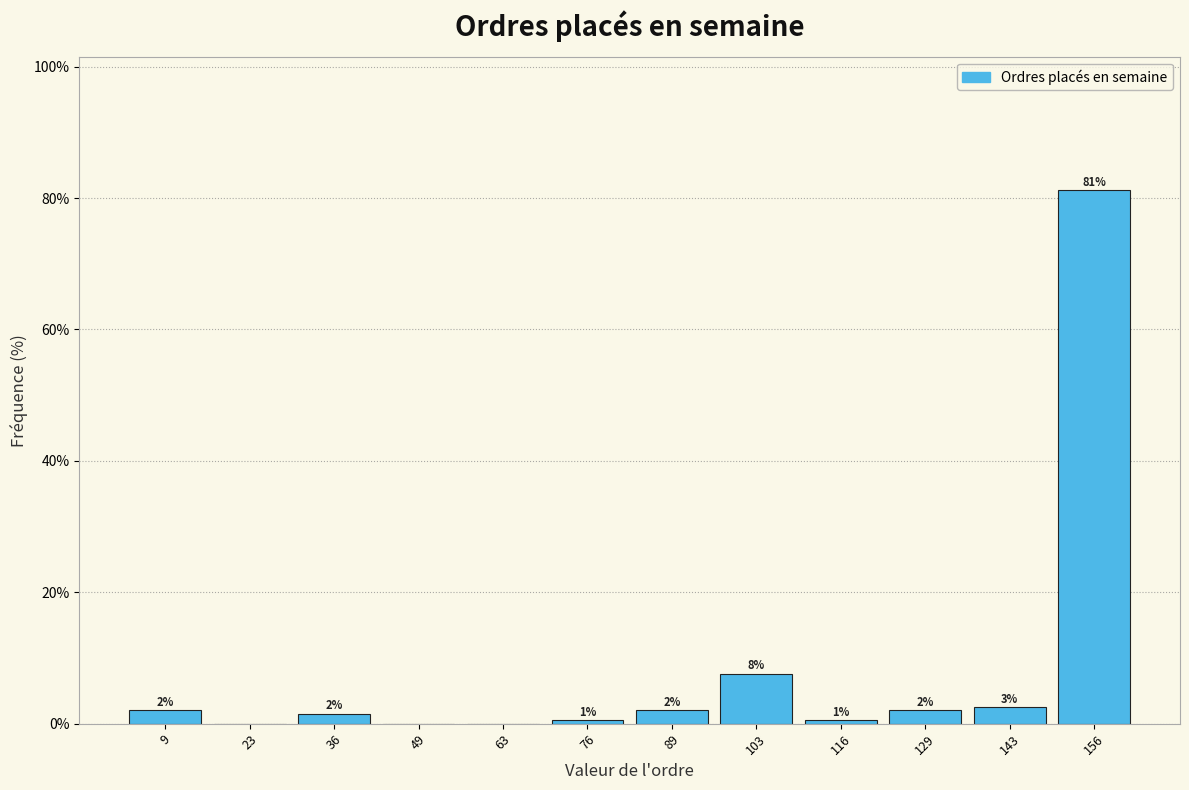

Over which range of the x-axis is the bar tallest?

150 to 164